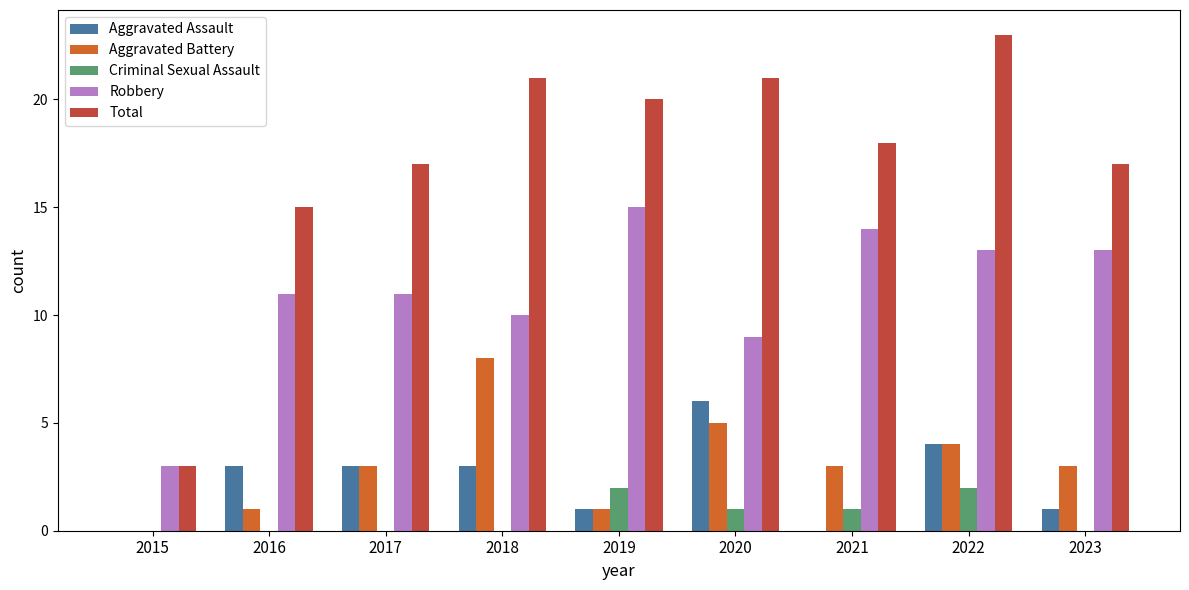

What is the sum of the Aggravated Assault values at 2023 and 2019?

2